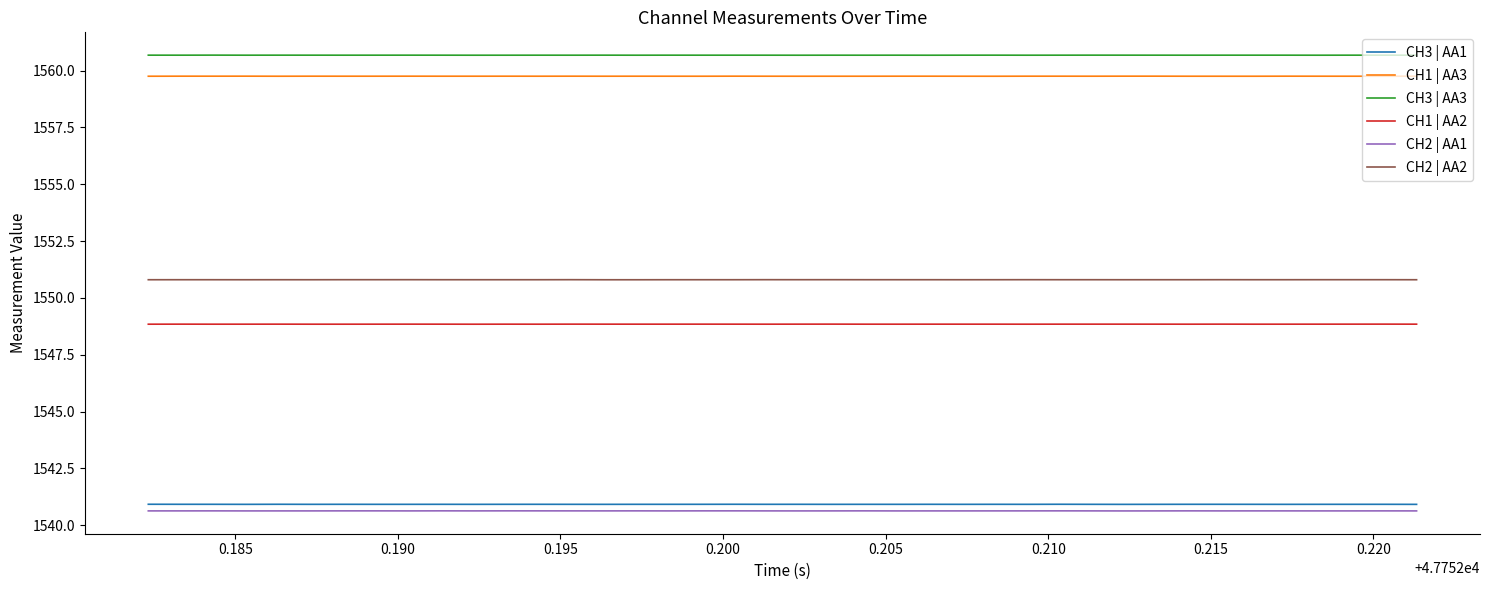

True or false: CH2 | AA1 and CH1 | AA3 intersect in this chart.

False